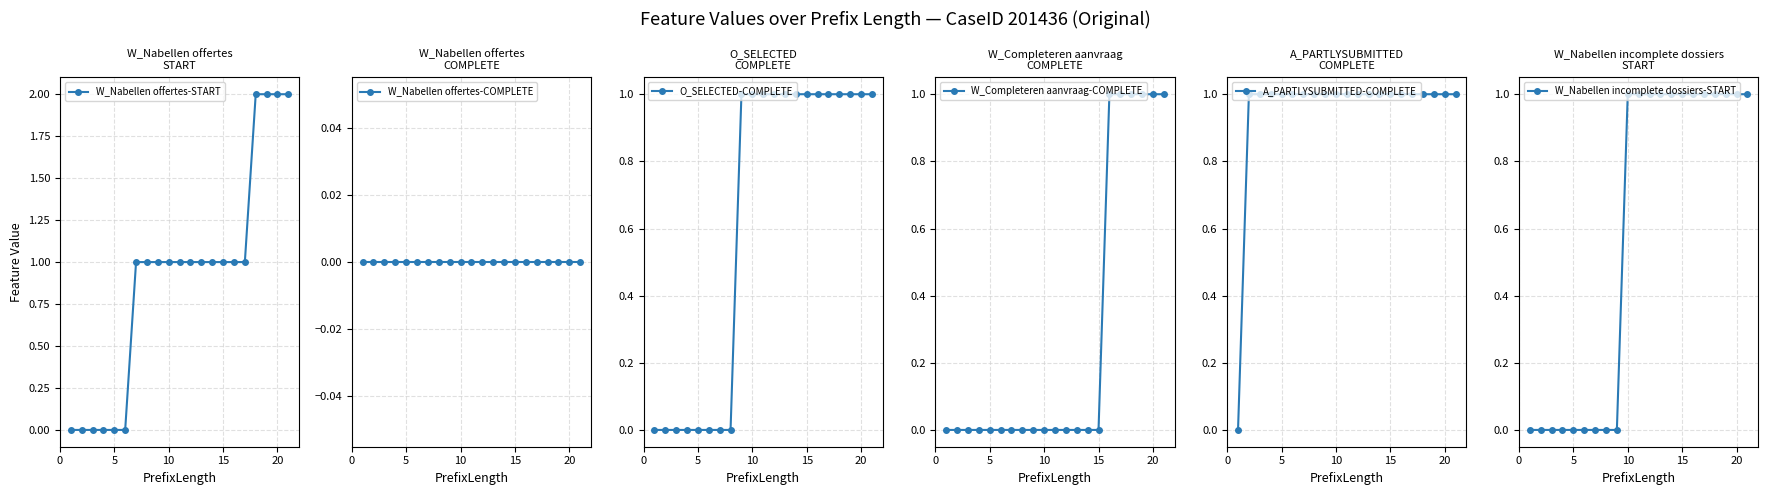

Reading left to right, list all the values displayed in this chart.

W_Nabellen offertes-START: 0	0	0	0	0	0	1	1	1	1	1	1	1	1	1	1	1	2	2	2	2
W_Nabellen offertes-COMPLETE: 0	0	0	0	0	0	0	0	0	0	0	0	0	0	0	0	0	0	0	0	0
O_SELECTED-COMPLETE: 0	0	0	0	0	0	0	0	1	1	1	1	1	1	1	1	1	1	1	1	1
W_Completeren aanvraag-COMPLETE: 0	0	0	0	0	0	0	0	0	0	0	0	0	0	0	1	1	1	1	1	1
A_PARTLYSUBMITTED-COMPLETE: 0	1	1	1	1	1	1	1	1	1	1	1	1	1	1	1	1	1	1	1	1
W_Nabellen incomplete dossiers-START: 0	0	0	0	0	0	0	0	0	1	1	1	1	1	1	1	1	1	1	1	1